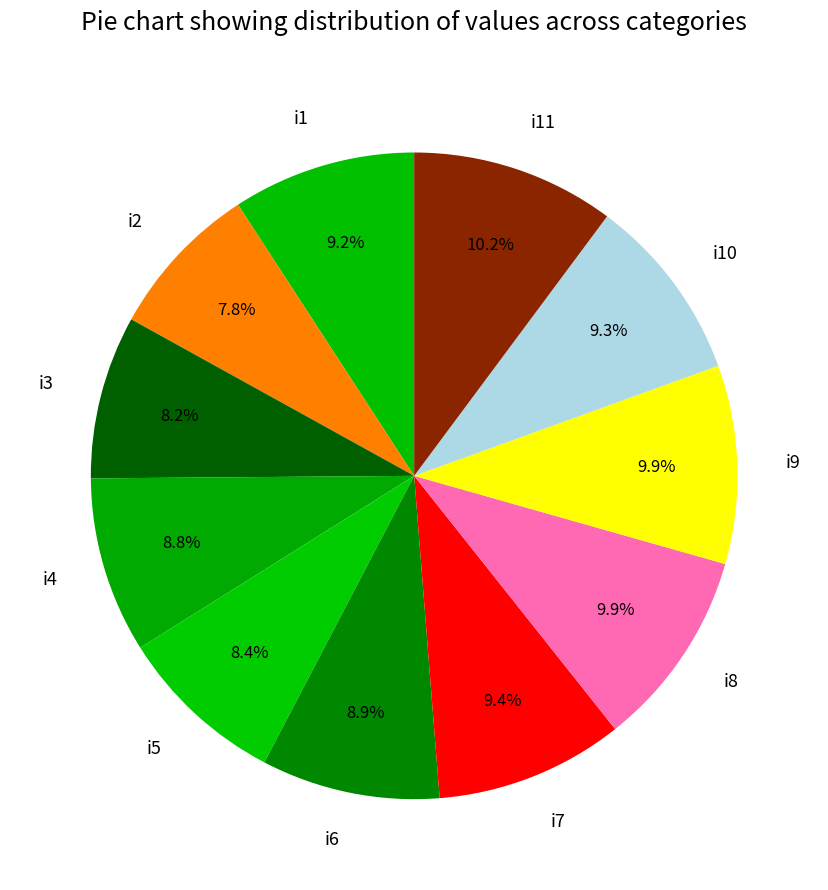

To the nearest percent, what portion does i2 represent?

8%